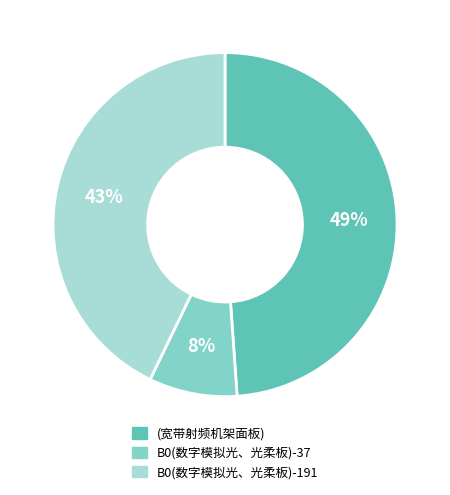

Count the number of slices in the pie.

3